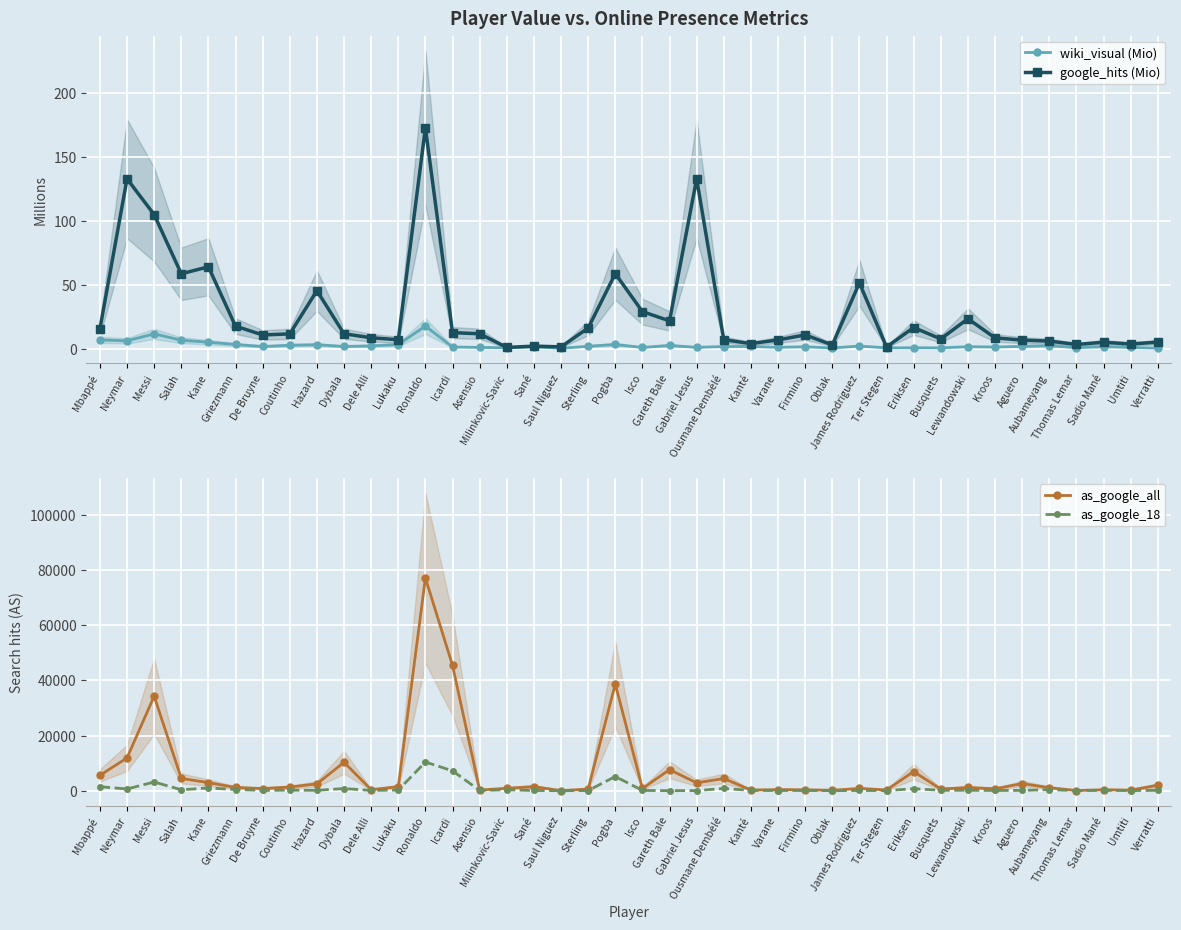

What is the minimum value for wiki_visual (Mio)?

0.3